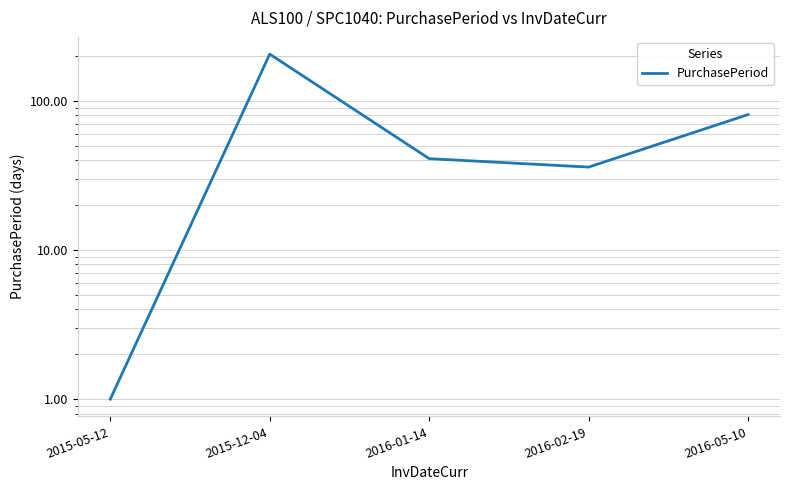

How many lines are shown in the chart?

1